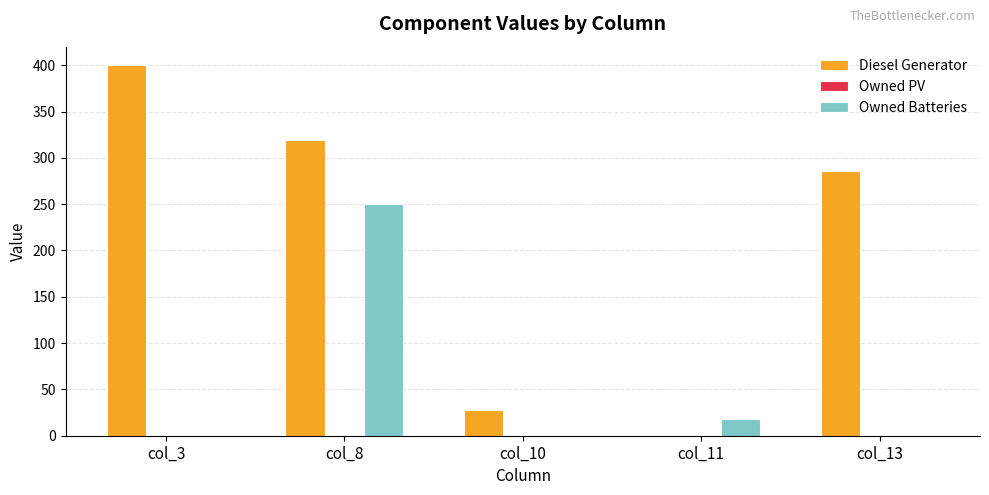

What is the highest value of the Diesel Generator series?

400